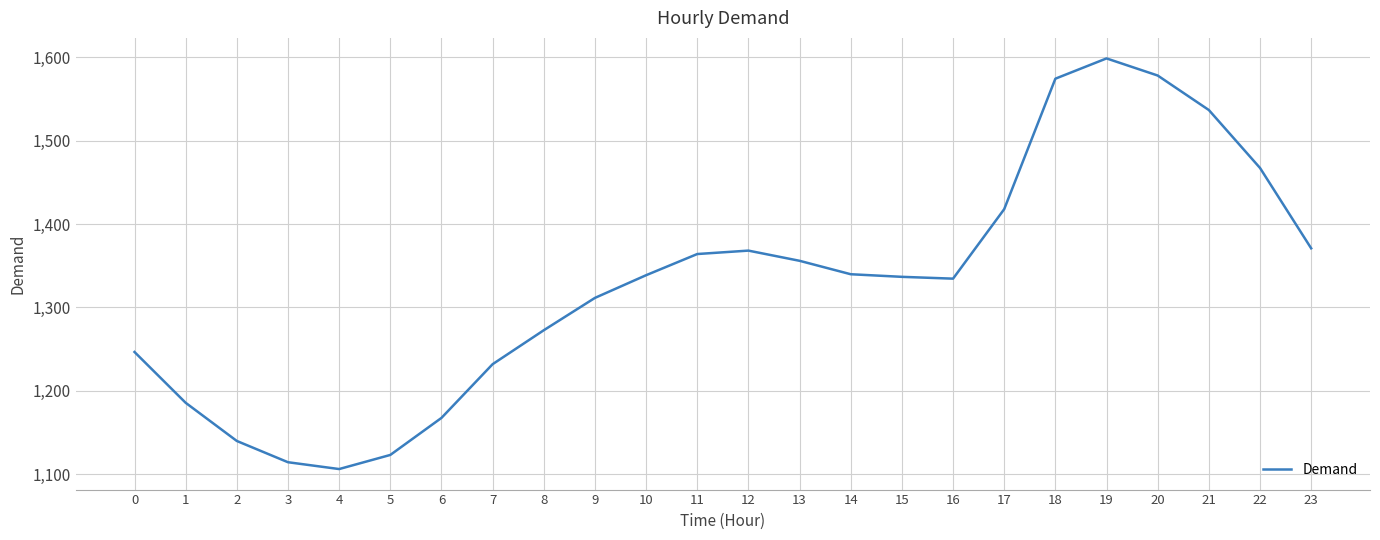

What is the difference between the maximum and minimum values?

492.6